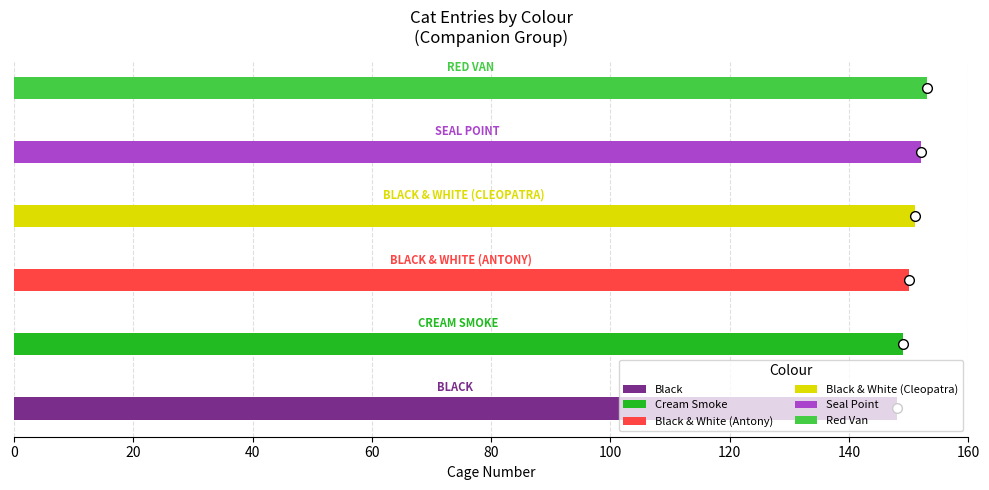

Reading left to right, extract all data points from this chart.

Black=148	Cream Smoke=149	Black & White (Antony)=150	Black & White (Cleopatra)=151	Seal Point=152	Red Van=153